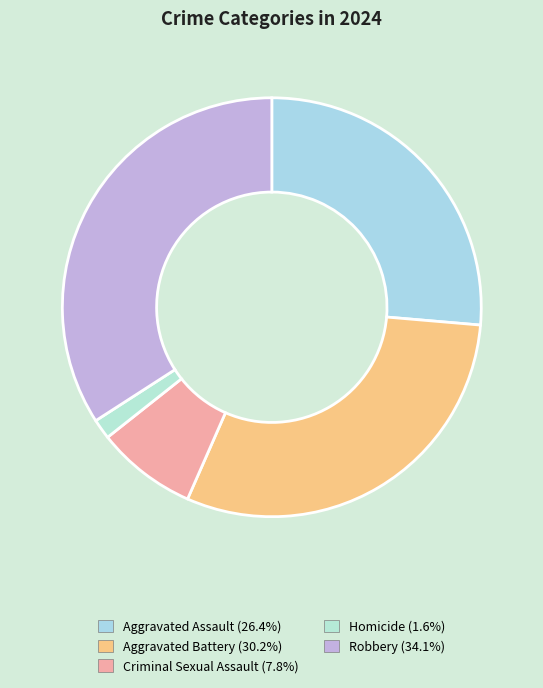

How many slices are in this pie chart?

5